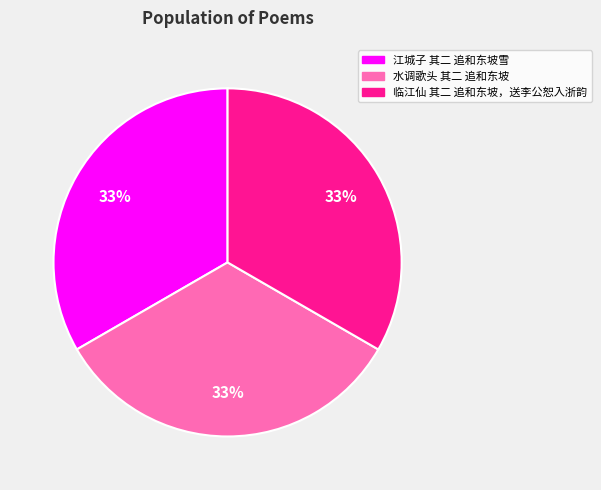

The 江城子 其二 追和东坡雪 slice represents 33% of the pie. True or false?

True